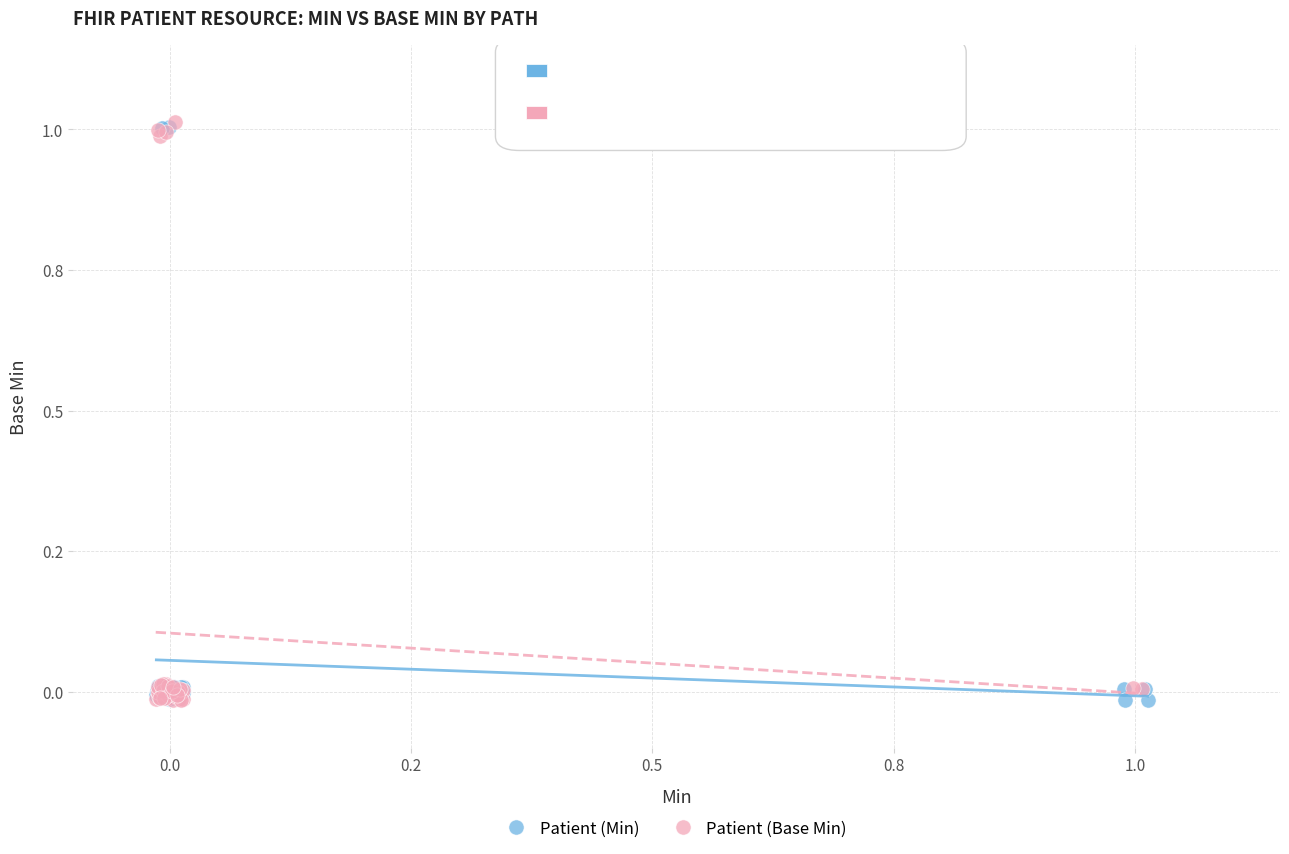

What are all the series names shown in the legend?

Patient (Min), Patient (Base Min)